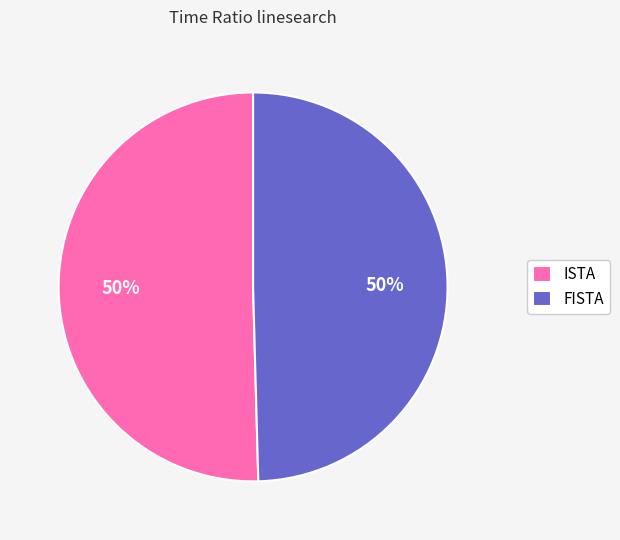

Combined, do ISTA and FISTA account for over 50%?

Yes